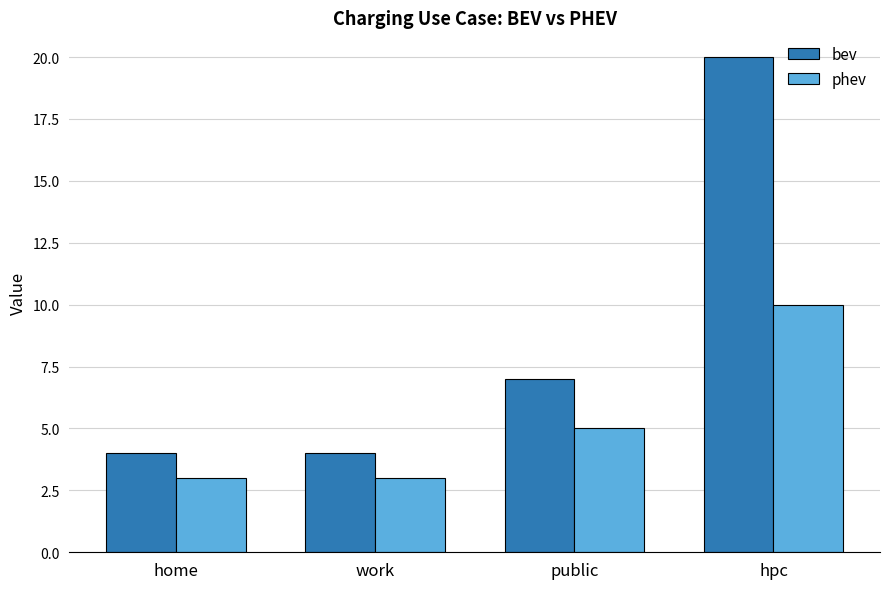

Which series has the largest total across all categories?

bev